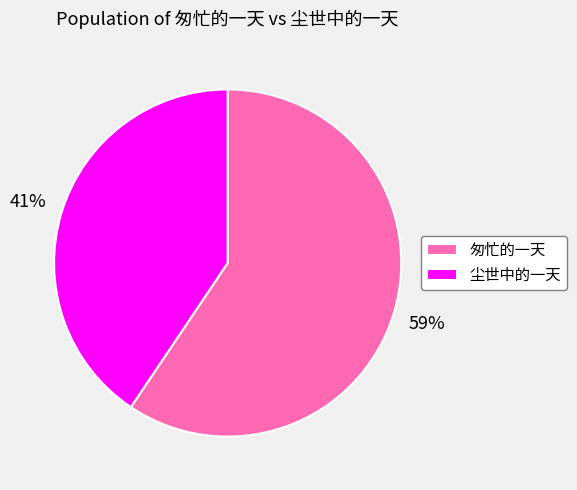

Combined, do 尘世中的一天 and 匆忙的一天 account for over 50%?

Yes